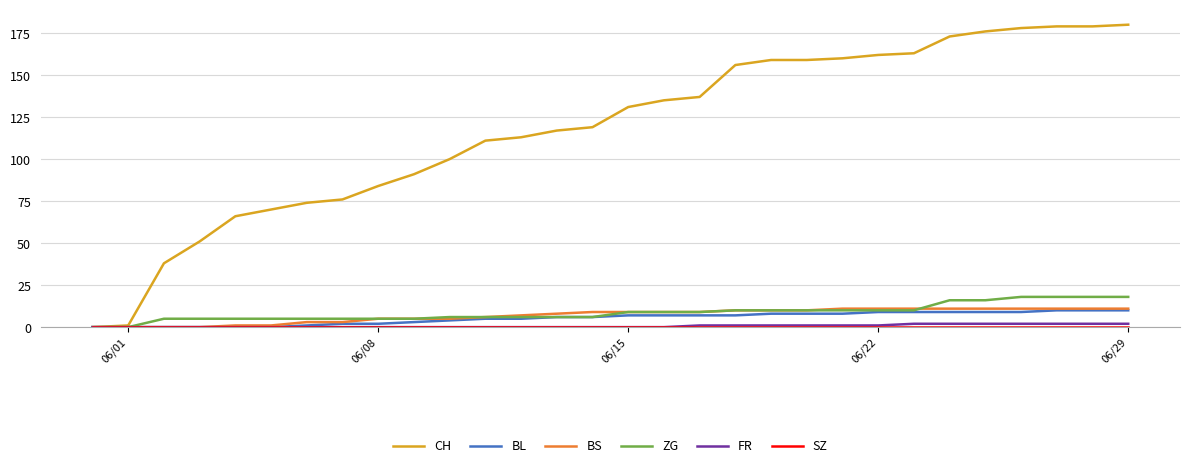

What is the sum of all CH values?

3538